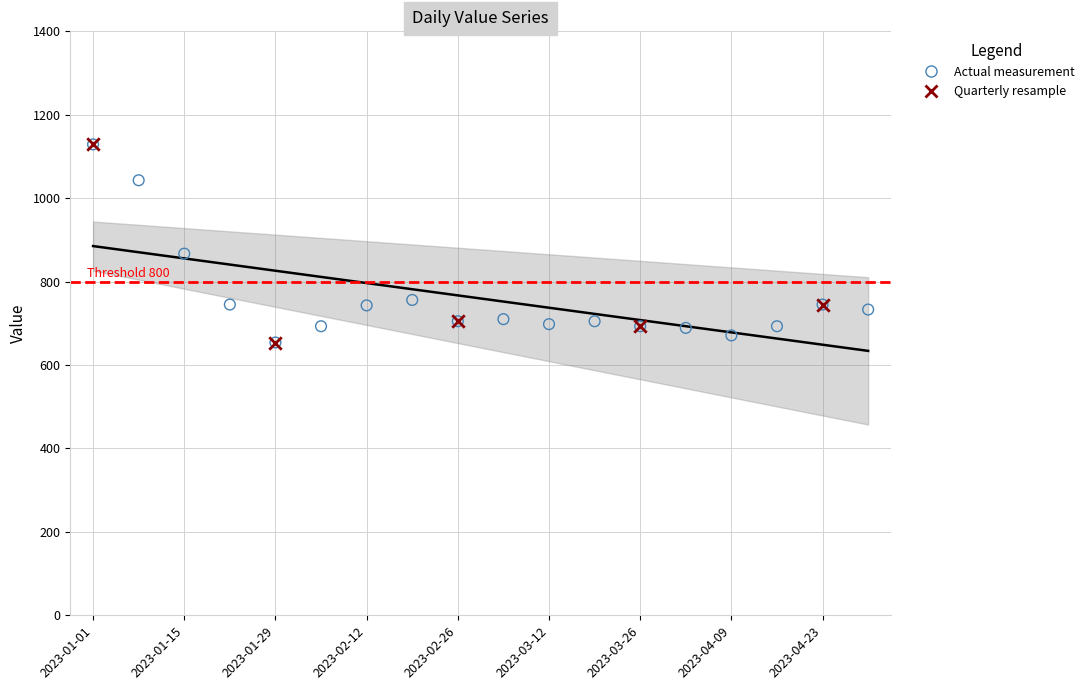

Which has a higher value, 2023-03-05 or 2023-01-29?

2023-03-05